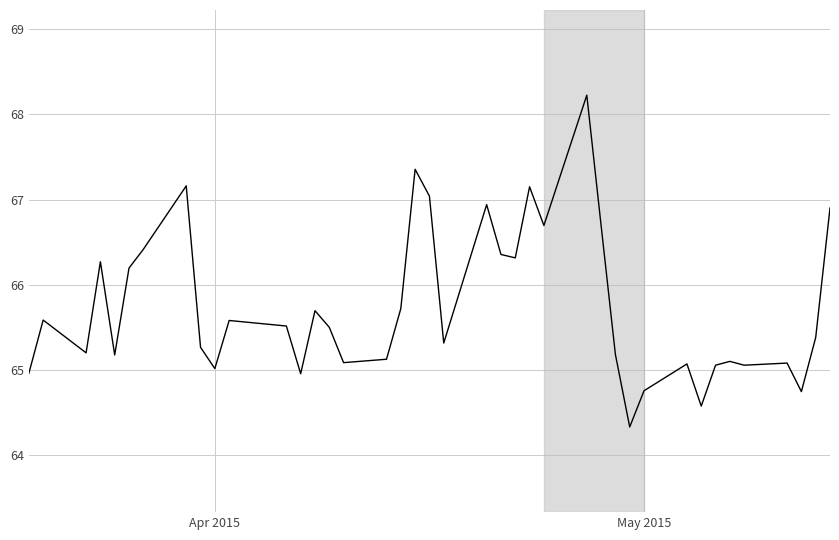

What is the difference between the maximum and minimum values?

3.9